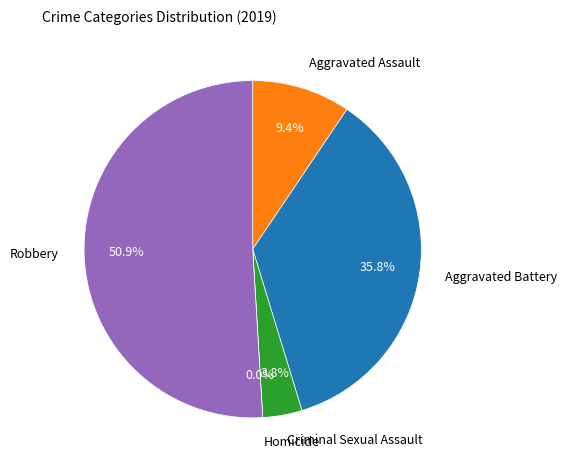

How many slices are in this pie chart?

5